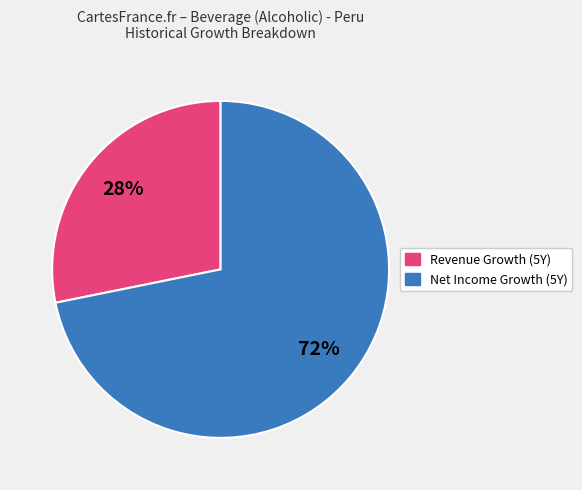

To the nearest percent, what is the difference between the largest and smallest slice percentages?

44%